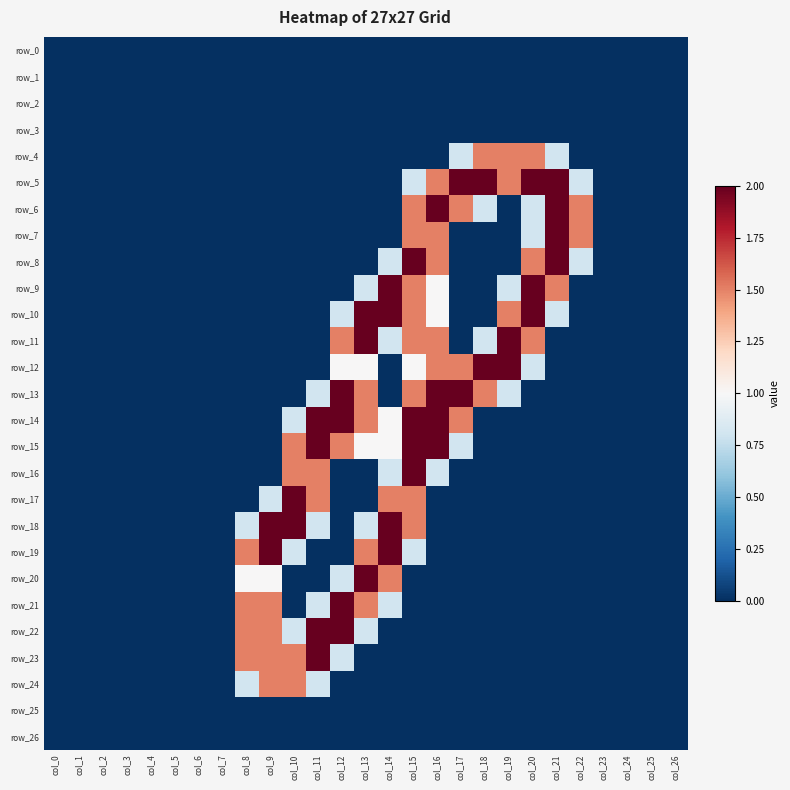

What is the greatest value displayed?

2.0